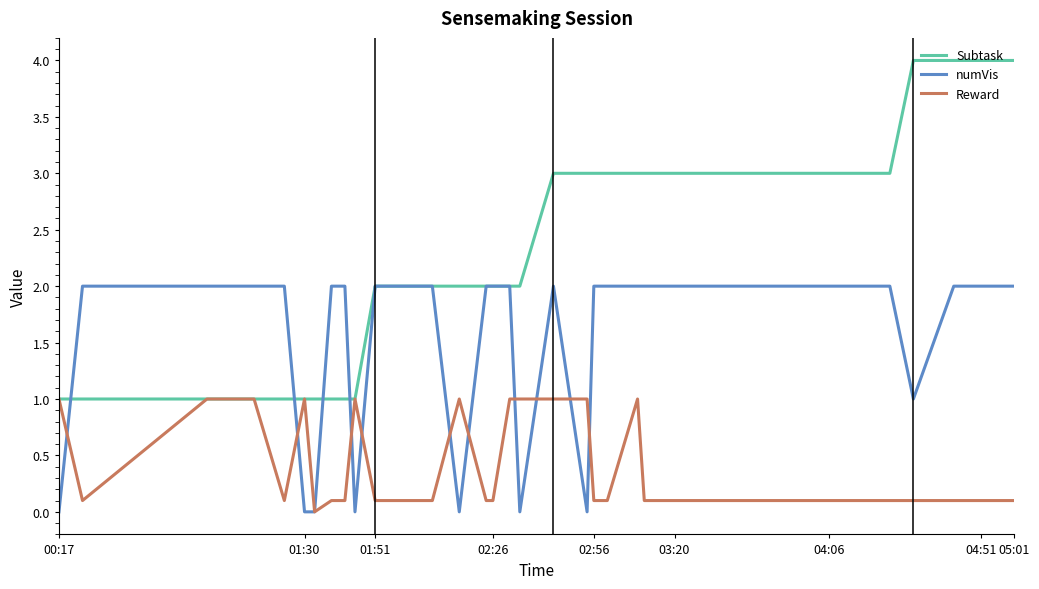

What is the maximum value for numVis?

2.0